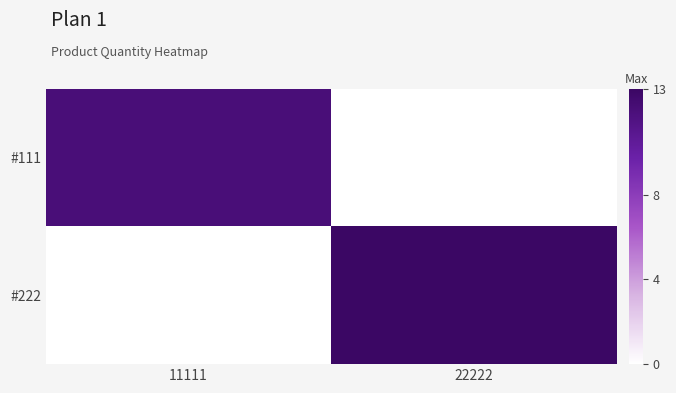

Reading left to right, extract all data points from this chart.

#111: 11111=12	22222=0
#222: 11111=0	22222=13